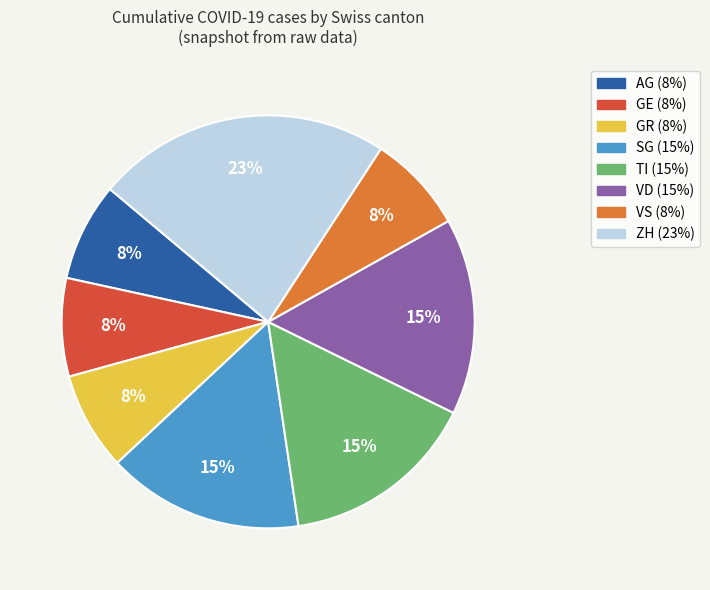

To the nearest percent, what is the difference between the largest and smallest slice percentages?

15%